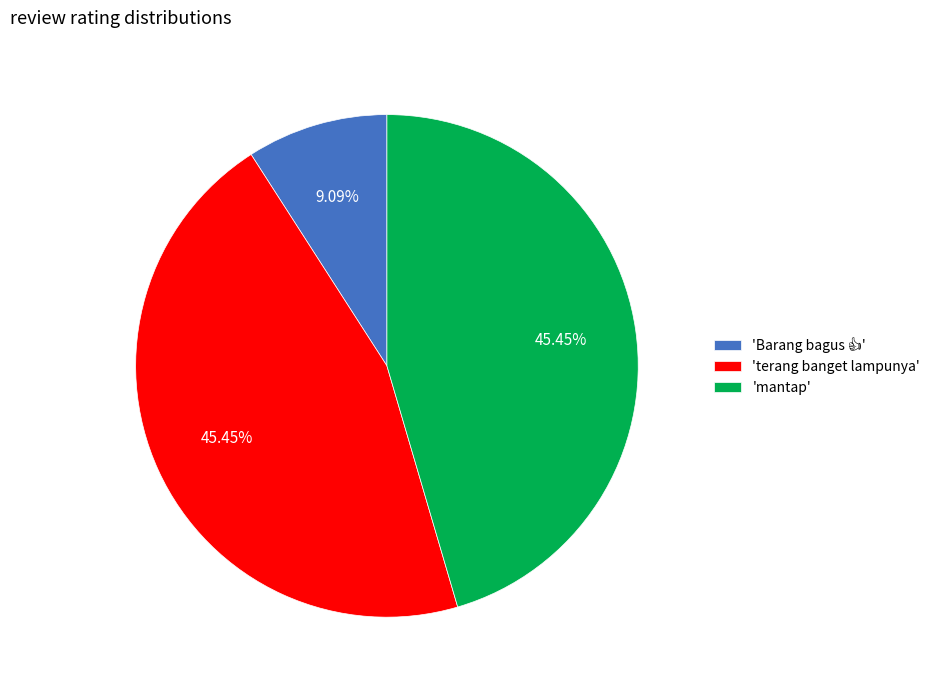

How many segments does this pie chart have?

3